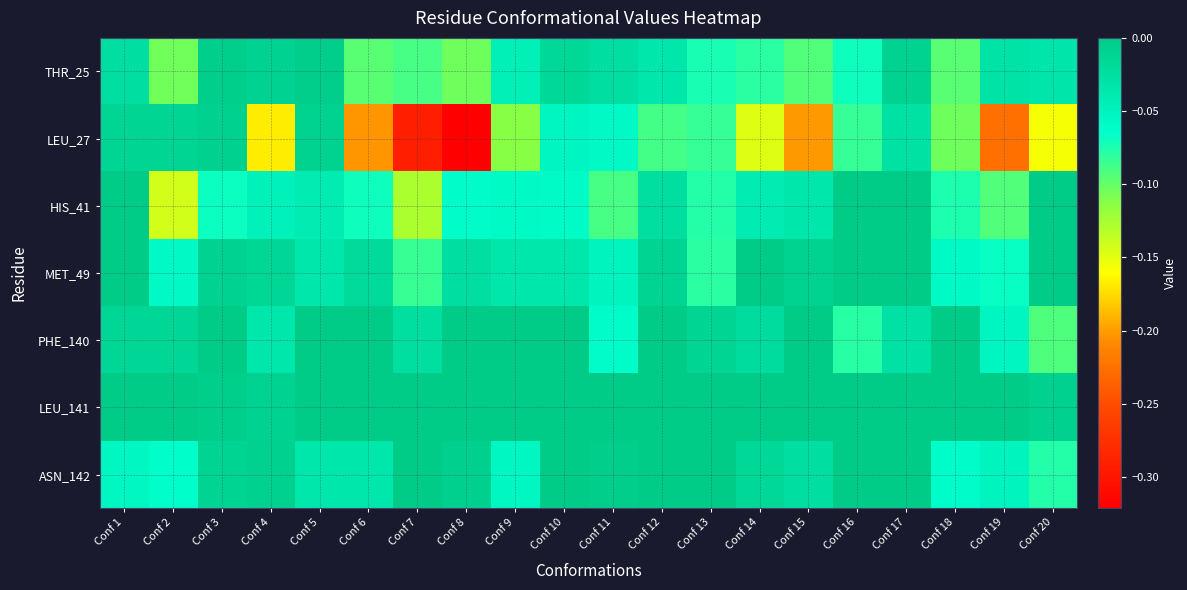

Reading left to right, what are all the values shown in this chart?

THR_25: Conf 1=-0.0	Conf 2=-0.1	Conf 3=-0.0	Conf 4=-0.0	Conf 5=-0.0	Conf 6=-0.1	Conf 7=-0.1	Conf 8=-0.1	Conf 9=-0.0	Conf 10=-0.0	Conf 11=-0.0	Conf 12=-0.0	Conf 13=-0.1	Conf 14=-0.1	Conf 15=-0.1	Conf 16=-0.1	Conf 17=-0.0	Conf 18=-0.1	Conf 19=-0.0	Conf 20=-0.0
LEU_27: Conf 1=-0.0	Conf 2=-0.0	Conf 3=-0.0	Conf 4=-0.2	Conf 5=-0.0	Conf 6=-0.2	Conf 7=-0.3	Conf 8=-0.3	Conf 9=-0.1	Conf 10=-0.1	Conf 11=-0.1	Conf 12=-0.1	Conf 13=-0.1	Conf 14=-0.1	Conf 15=-0.2	Conf 16=-0.1	Conf 17=-0.0	Conf 18=-0.1	Conf 19=-0.2	Conf 20=-0.2
HIS_41: Conf 1=0.0	Conf 2=-0.1	Conf 3=-0.1	Conf 4=-0.0	Conf 5=-0.0	Conf 6=-0.1	Conf 7=-0.1	Conf 8=-0.1	Conf 9=-0.1	Conf 10=-0.1	Conf 11=-0.1	Conf 12=-0.0	Conf 13=-0.1	Conf 14=-0.0	Conf 15=-0.0	Conf 16=0.0	Conf 17=0.0	Conf 18=-0.1	Conf 19=-0.1	Conf 20=0.0
MET_49: Conf 1=0.0	Conf 2=-0.1	Conf 3=-0.0	Conf 4=-0.0	Conf 5=-0.0	Conf 6=-0.0	Conf 7=-0.1	Conf 8=-0.0	Conf 9=-0.0	Conf 10=-0.0	Conf 11=-0.1	Conf 12=-0.0	Conf 13=-0.1	Conf 14=0.0	Conf 15=-0.0	Conf 16=0.0	Conf 17=0.0	Conf 18=-0.1	Conf 19=-0.1	Conf 20=0.0
PHE_140: Conf 1=-0.0	Conf 2=-0.0	Conf 3=0.0	Conf 4=-0.0	Conf 5=0.0	Conf 6=-0.0	Conf 7=-0.0	Conf 8=0.0	Conf 9=0.0	Conf 10=0.0	Conf 11=-0.1	Conf 12=0.0	Conf 13=-0.0	Conf 14=-0.0	Conf 15=0.0	Conf 16=-0.1	Conf 17=-0.0	Conf 18=0.0	Conf 19=-0.1	Conf 20=-0.1
LEU_141: Conf 1=-0.0	Conf 2=0.0	Conf 3=-0.0	Conf 4=-0.0	Conf 5=0.0	Conf 6=0.0	Conf 7=0.0	Conf 8=0.0	Conf 9=0.0	Conf 10=0.0	Conf 11=0.0	Conf 12=0.0	Conf 13=0.0	Conf 14=0.0	Conf 15=0.0	Conf 16=0.0	Conf 17=0.0	Conf 18=0.0	Conf 19=0.0	Conf 20=-0.0
ASN_142: Conf 1=-0.1	Conf 2=-0.1	Conf 3=-0.0	Conf 4=-0.0	Conf 5=-0.0	Conf 6=-0.0	Conf 7=0.0	Conf 8=-0.0	Conf 9=-0.1	Conf 10=0.0	Conf 11=-0.0	Conf 12=0.0	Conf 13=-0.0	Conf 14=-0.0	Conf 15=-0.0	Conf 16=0.0	Conf 17=0.0	Conf 18=-0.1	Conf 19=-0.1	Conf 20=-0.1